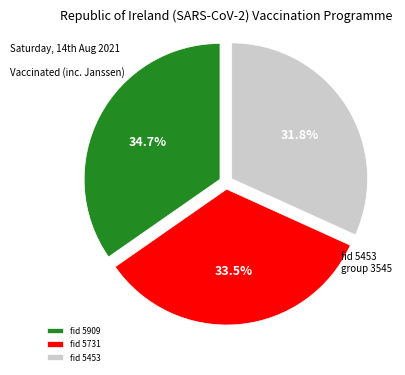

Count the number of slices in the pie.

3